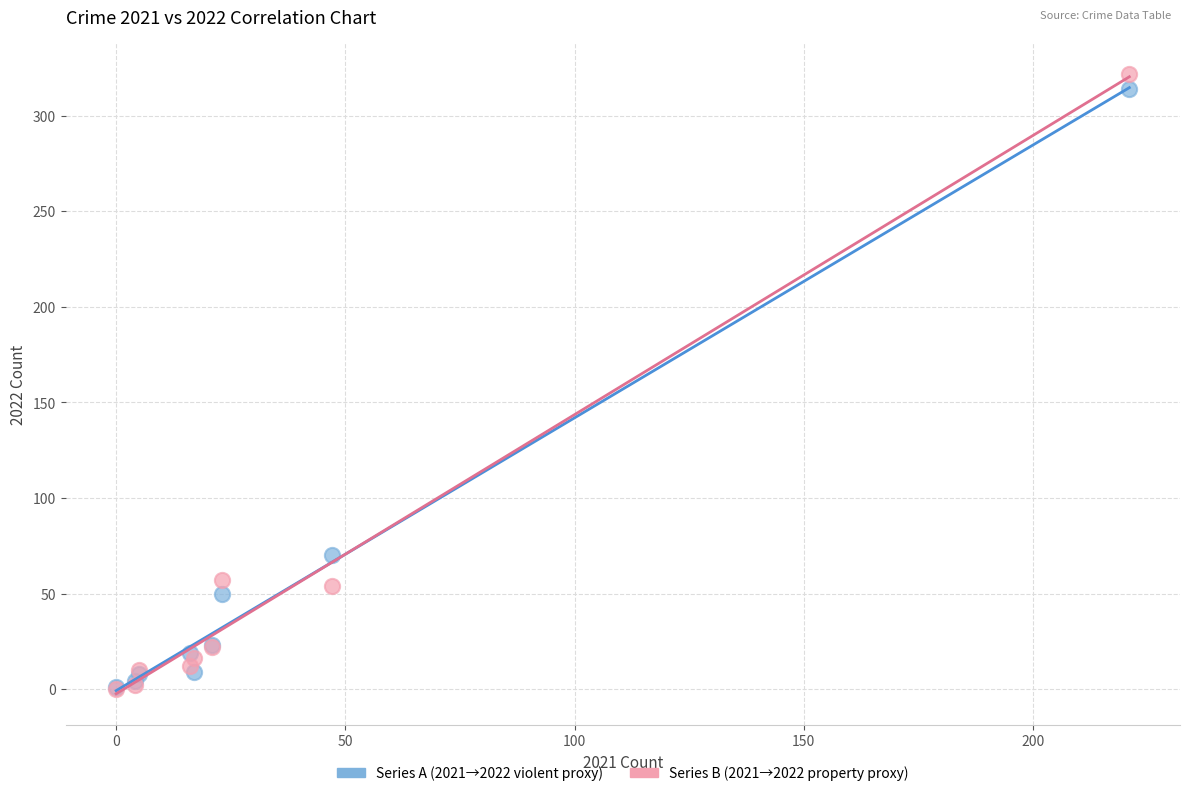

Across all series, what Y value is closest to 161?

70